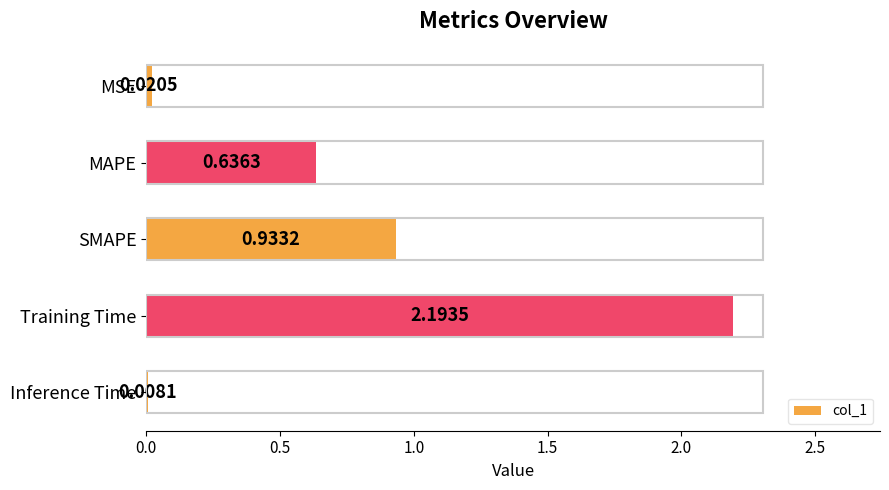

Between Training Time and Inference Time, which is larger?

Training Time